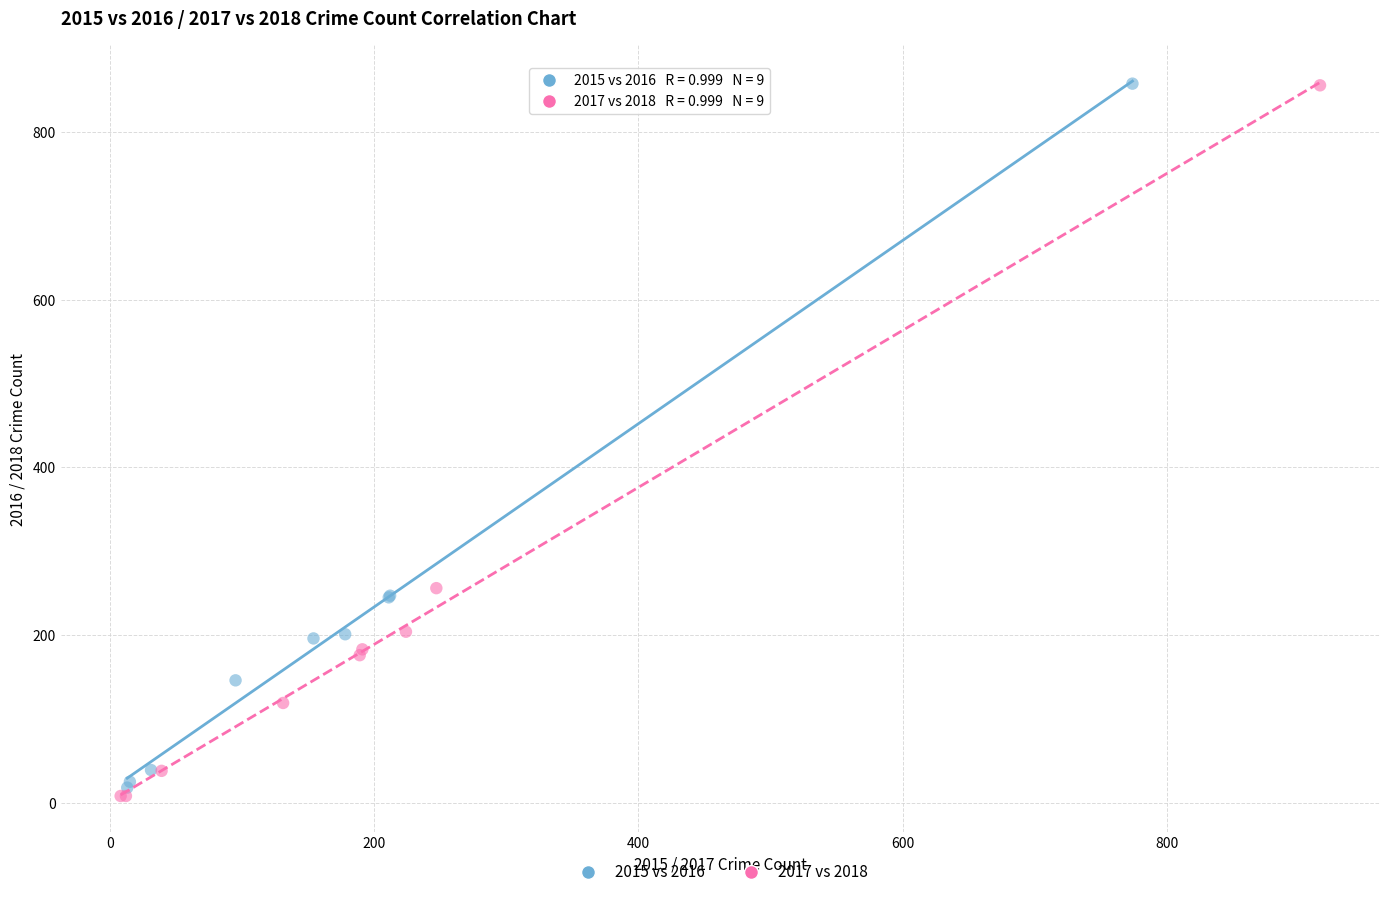

What are all the series names shown in the legend?

2015 vs 2016, 2017 vs 2018